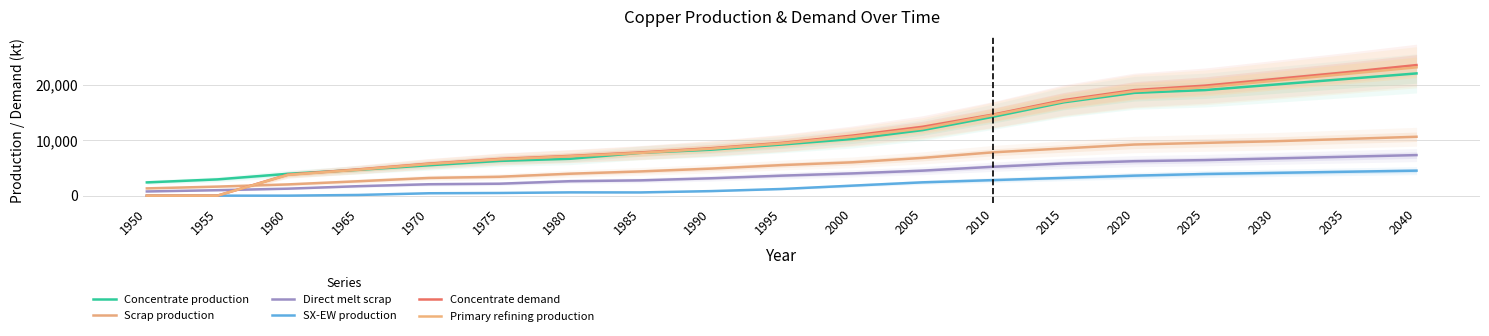

Is it true that Concentrate demand equals 4723.2 at 1965?

True